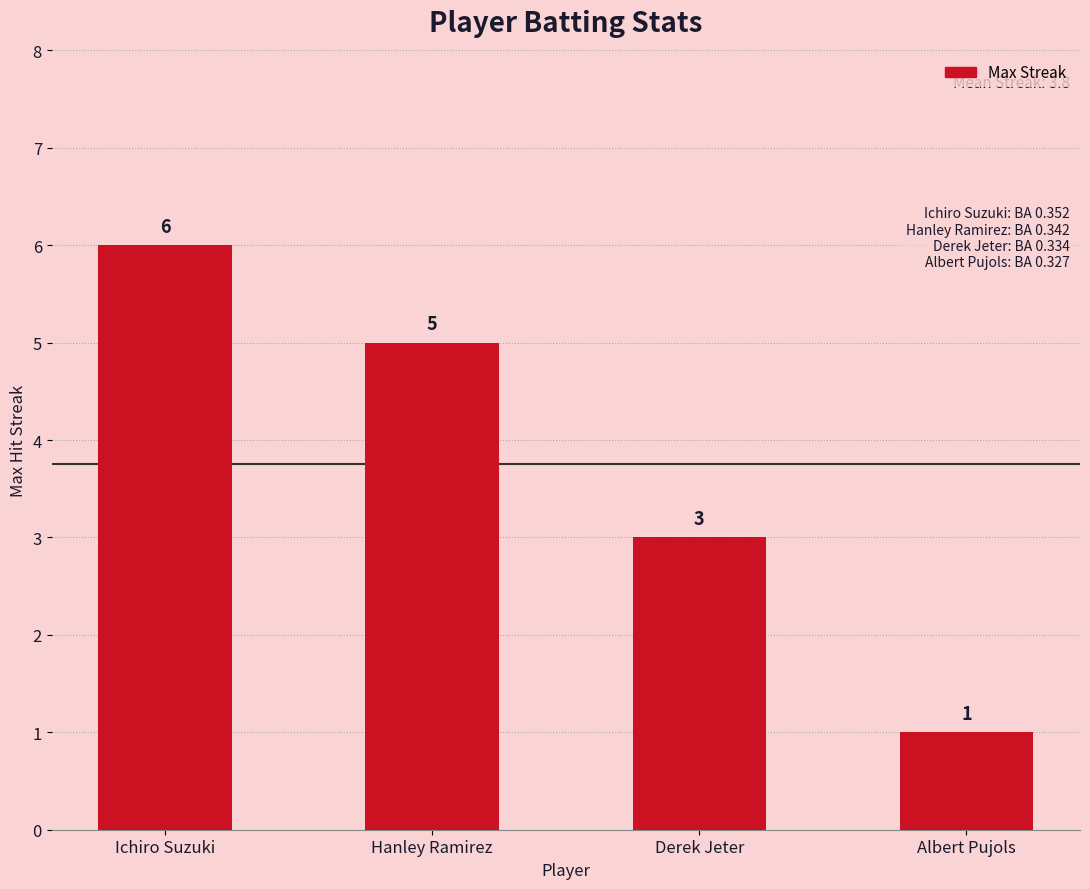

True or false: the data shows 4 at Derek Jeter.

False